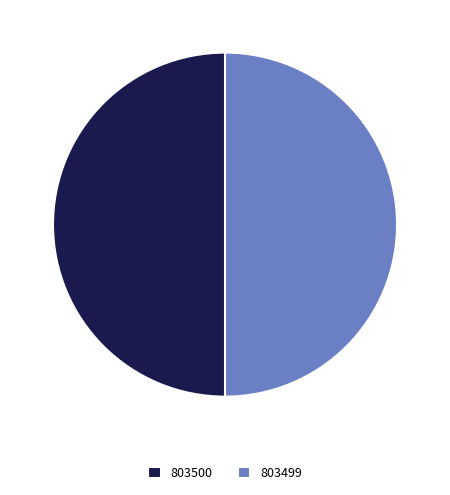

Approximately how many times larger is the value at 803499 compared to 803500?

1.0